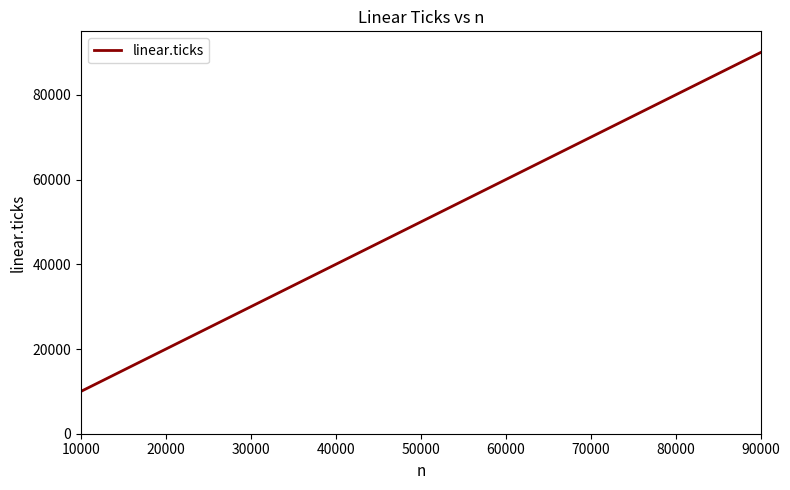

True or false: the data shows 78179 at 50000.

False